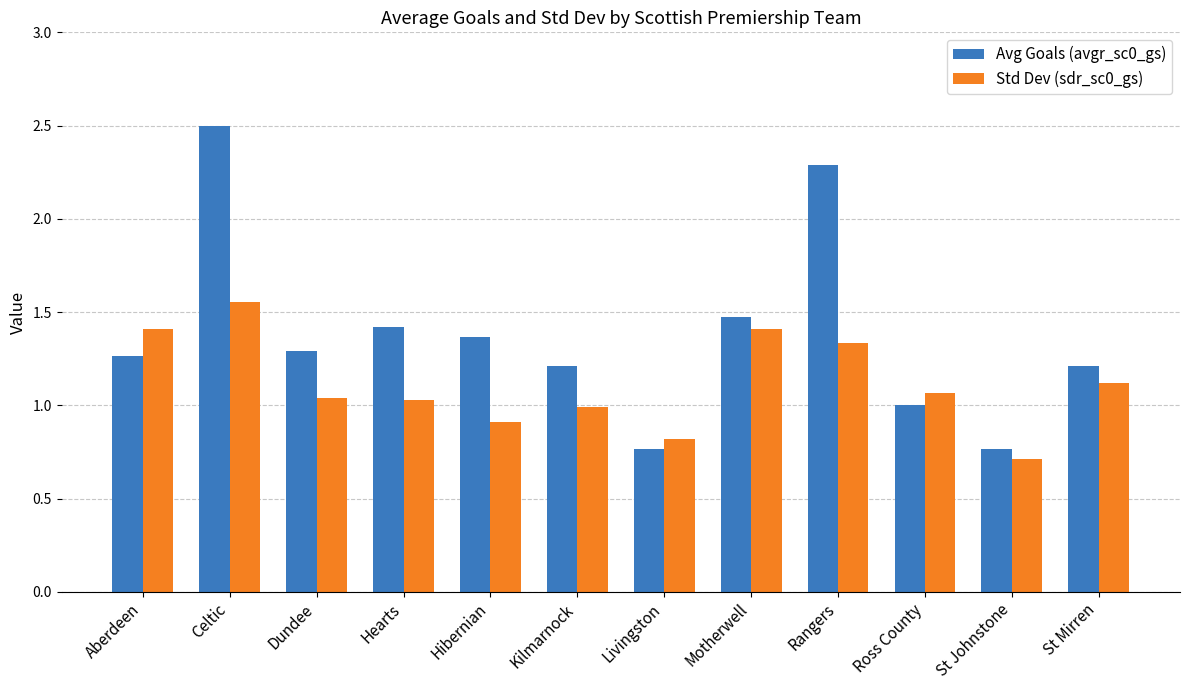

What position from the right is Celtic?

11